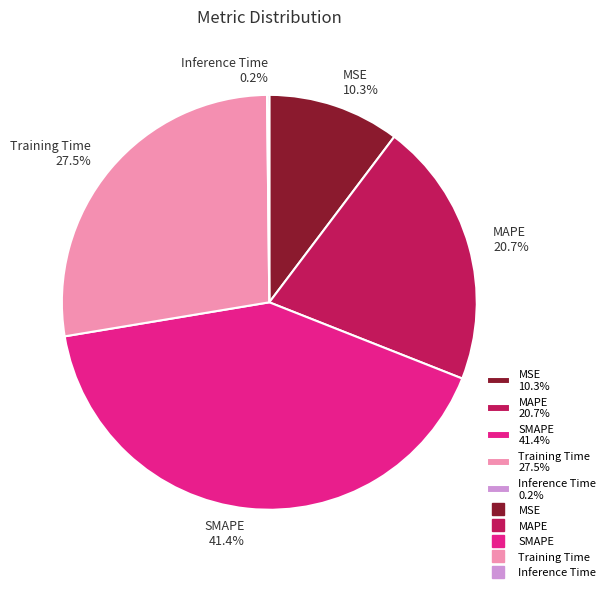

Combined, what portion of the pie is MAPE 20.7% and MSE 10.3%?

31.0%